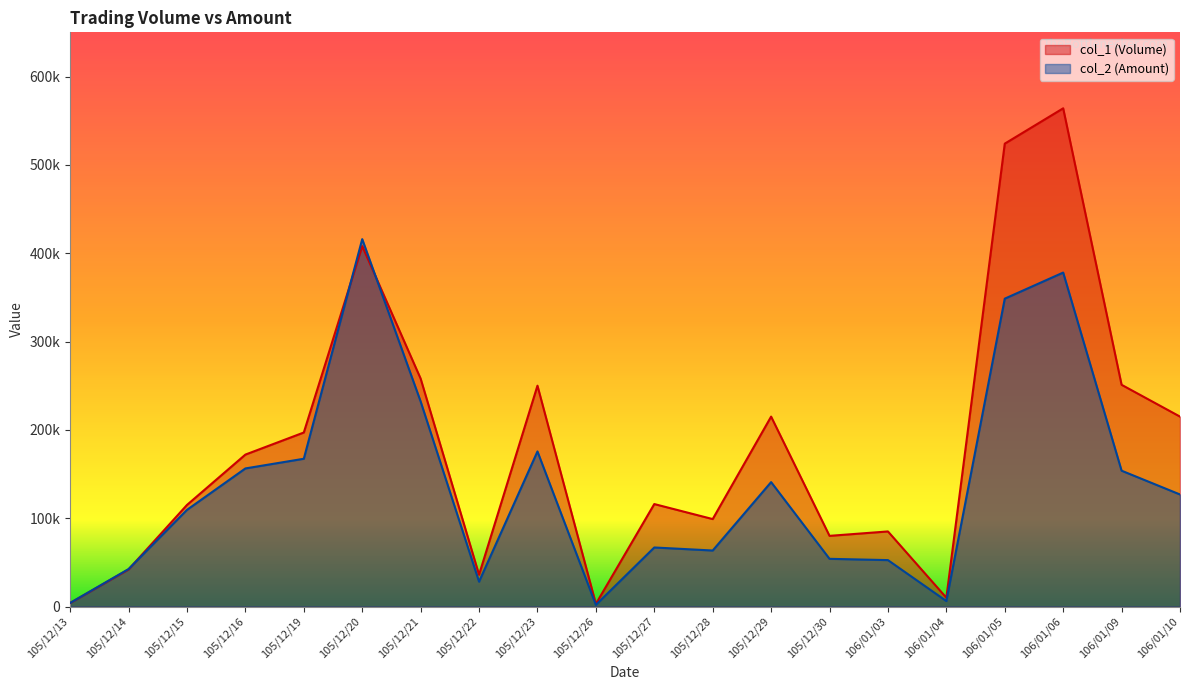

Reading left to right, extract all data points from this chart.

col_1 (Volume): 105/12/13=4000	105/12/14=42000	105/12/15=115000	105/12/16=172000	105/12/19=197000	105/12/20=408000	105/12/21=258000	105/12/22=36000	105/12/23=250000	105/12/26=3000	105/12/27=116000	105/12/28=99000	105/12/29=215000	105/12/30=80000	106/01/03=85000	106/01/04=10000	106/01/05=524000	106/01/06=564000	106/01/09=251000	106/01/10=215000
col_2 (Amount): 105/12/13=4090	105/12/14=42430	105/12/15=109430	105/12/16=156330	105/12/19=167280	105/12/20=415880	105/12/21=232130	105/12/22=28130	105/12/23=175580	105/12/26=1890	105/12/27=66840	105/12/28=63410	105/12/29=140850	105/12/30=54000	106/01/03=52550	106/01/04=6200	106/01/05=348520	106/01/06=378050	106/01/09=153760	106/01/10=126850